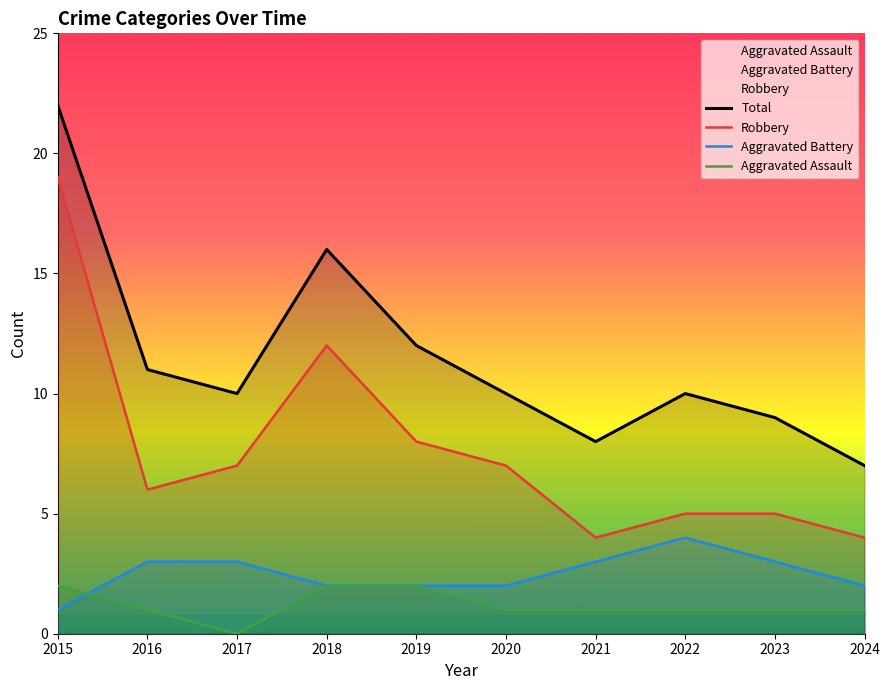

The Aggravated Battery series shows 2 at 2020. True or false?

True